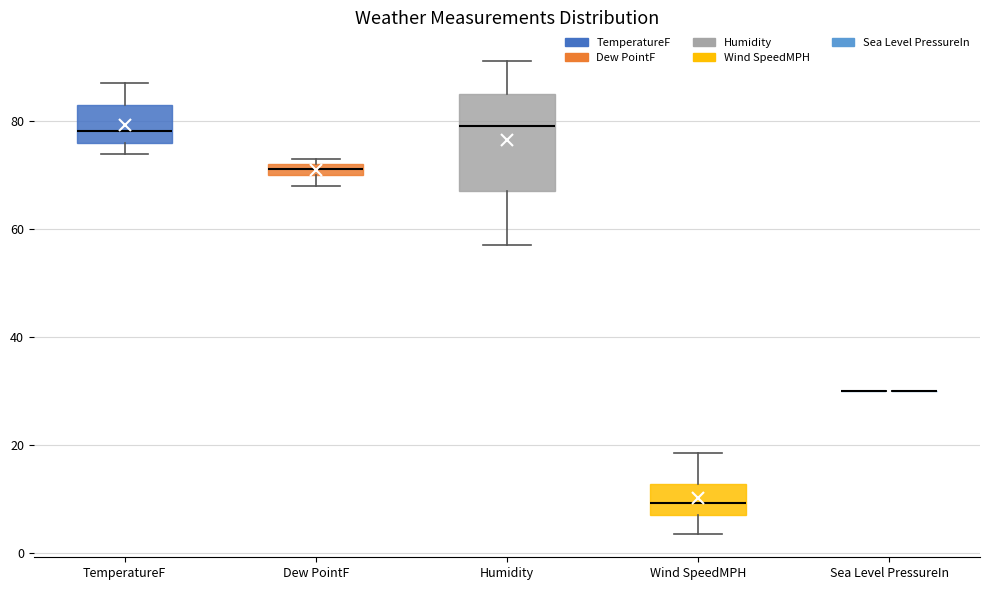

Comparing the boxes themselves (not the whiskers), which one is the tallest?

Humidity